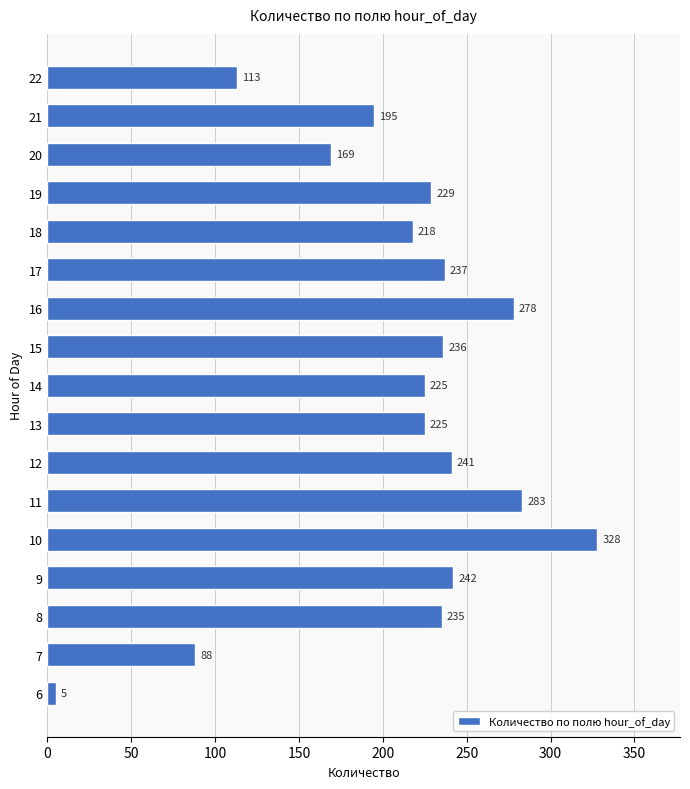

Reading top to bottom, transcribe all the data shown in this chart.

113	195	169	229	218	237	278	236	225	225	241	283	328	242	235	88	5